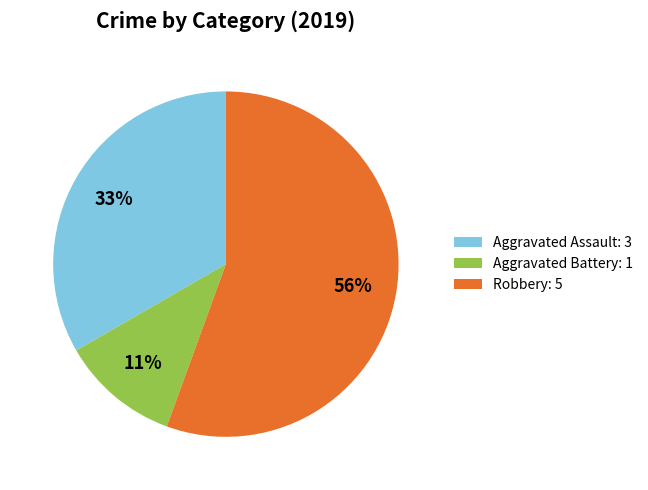

Is the sum of Robbery and Aggravated Assault greater than half?

Yes